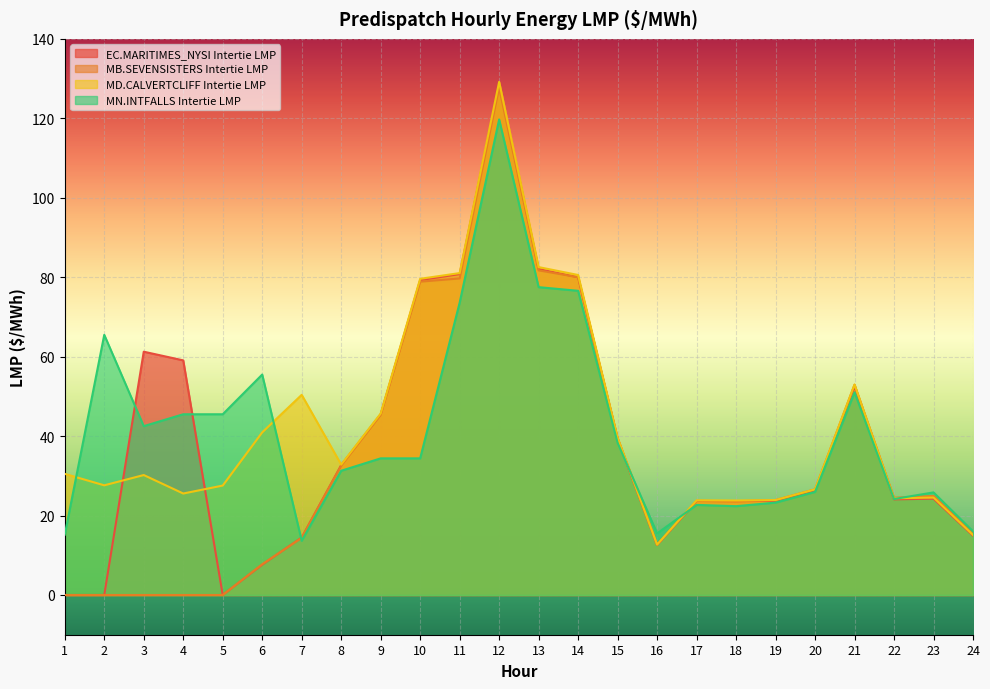

Which series has the largest total across all categories?

MD.CALVERTCLIFF Intertie LMP